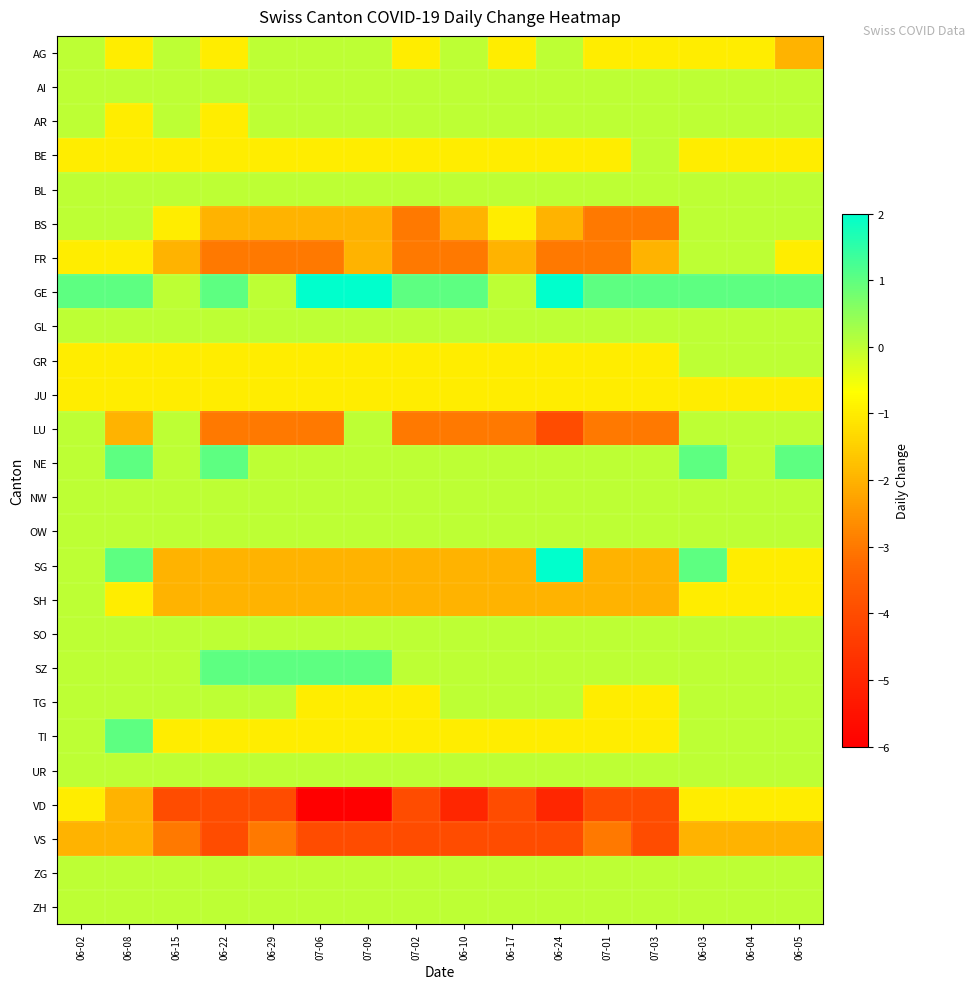

Reading right to left, what are all the values shown in this chart?

AG: 06-05=-2	06-04=-1	06-03=-1	07-03=-1	07-01=-1	06-24=0	06-17=-1	06-10=0	07-02=-1	07-09=0	07-06=0	06-29=0	06-22=-1	06-15=0	06-08=-1	06-02=0
AI: 06-05=0	06-04=0	06-03=0	07-03=0	07-01=0	06-24=0	06-17=0	06-10=0	07-02=0	07-09=0	07-06=0	06-29=0	06-22=0	06-15=0	06-08=0	06-02=0
AR: 06-05=0	06-04=0	06-03=0	07-03=0	07-01=0	06-24=0	06-17=0	06-10=0	07-02=0	07-09=0	07-06=0	06-29=0	06-22=-1	06-15=0	06-08=-1	06-02=0
BE: 06-05=-1	06-04=-1	06-03=-1	07-03=0	07-01=-1	06-24=-1	06-17=-1	06-10=-1	07-02=-1	07-09=-1	07-06=-1	06-29=-1	06-22=-1	06-15=-1	06-08=-1	06-02=-1
BL: 06-05=0	06-04=0	06-03=0	07-03=0	07-01=0	06-24=0	06-17=0	06-10=0	07-02=0	07-09=0	07-06=0	06-29=0	06-22=0	06-15=0	06-08=0	06-02=0
BS: 06-05=0	06-04=0	06-03=0	07-03=-3	07-01=-3	06-24=-2	06-17=-1	06-10=-2	07-02=-3	07-09=-2	07-06=-2	06-29=-2	06-22=-2	06-15=-1	06-08=0	06-02=0
FR: 06-05=-1	06-04=0	06-03=0	07-03=-2	07-01=-3	06-24=-3	06-17=-2	06-10=-3	07-02=-3	07-09=-2	07-06=-3	06-29=-3	06-22=-3	06-15=-2	06-08=-1	06-02=-1
GE: 06-05=1	06-04=1	06-03=1	07-03=1	07-01=1	06-24=2	06-17=0	06-10=1	07-02=1	07-09=2	07-06=2	06-29=0	06-22=1	06-15=0	06-08=1	06-02=1
GL: 06-05=0	06-04=0	06-03=0	07-03=0	07-01=0	06-24=0	06-17=0	06-10=0	07-02=0	07-09=0	07-06=0	06-29=0	06-22=0	06-15=0	06-08=0	06-02=0
GR: 06-05=0	06-04=0	06-03=0	07-03=-1	07-01=-1	06-24=-1	06-17=-1	06-10=-1	07-02=-1	07-09=-1	07-06=-1	06-29=-1	06-22=-1	06-15=-1	06-08=-1	06-02=-1
JU: 06-05=-1	06-04=-1	06-03=-1	07-03=-1	07-01=-1	06-24=-1	06-17=-1	06-10=-1	07-02=-1	07-09=-1	07-06=-1	06-29=-1	06-22=-1	06-15=-1	06-08=-1	06-02=-1
LU: 06-05=0	06-04=0	06-03=0	07-03=-3	07-01=-3	06-24=-4	06-17=-3	06-10=-3	07-02=-3	07-09=0	07-06=-3	06-29=-3	06-22=-3	06-15=0	06-08=-2	06-02=0
NE: 06-05=1	06-04=0	06-03=1	07-03=0	07-01=0	06-24=0	06-17=0	06-10=0	07-02=0	07-09=0	07-06=0	06-29=0	06-22=1	06-15=0	06-08=1	06-02=0
NW: 06-05=0	06-04=0	06-03=0	07-03=0	07-01=0	06-24=0	06-17=0	06-10=0	07-02=0	07-09=0	07-06=0	06-29=0	06-22=0	06-15=0	06-08=0	06-02=0
OW: 06-05=0	06-04=0	06-03=0	07-03=0	07-01=0	06-24=0	06-17=0	06-10=0	07-02=0	07-09=0	07-06=0	06-29=0	06-22=0	06-15=0	06-08=0	06-02=0
SG: 06-05=-1	06-04=-1	06-03=1	07-03=-2	07-01=-2	06-24=2	06-17=-2	06-10=-2	07-02=-2	07-09=-2	07-06=-2	06-29=-2	06-22=-2	06-15=-2	06-08=1	06-02=0
SH: 06-05=-1	06-04=-1	06-03=-1	07-03=-2	07-01=-2	06-24=-2	06-17=-2	06-10=-2	07-02=-2	07-09=-2	07-06=-2	06-29=-2	06-22=-2	06-15=-2	06-08=-1	06-02=0
SO: 06-05=0	06-04=0	06-03=0	07-03=0	07-01=0	06-24=0	06-17=0	06-10=0	07-02=0	07-09=0	07-06=0	06-29=0	06-22=0	06-15=0	06-08=0	06-02=0
SZ: 06-05=0	06-04=0	06-03=0	07-03=0	07-01=0	06-24=0	06-17=0	06-10=0	07-02=0	07-09=1	07-06=1	06-29=1	06-22=1	06-15=0	06-08=0	06-02=0
TG: 06-05=0	06-04=0	06-03=0	07-03=-1	07-01=-1	06-24=0	06-17=0	06-10=0	07-02=-1	07-09=-1	07-06=-1	06-29=0	06-22=0	06-15=0	06-08=0	06-02=0
TI: 06-05=0	06-04=0	06-03=0	07-03=-1	07-01=-1	06-24=-1	06-17=-1	06-10=-1	07-02=-1	07-09=-1	07-06=-1	06-29=-1	06-22=-1	06-15=-1	06-08=1	06-02=0
UR: 06-05=0	06-04=0	06-03=0	07-03=0	07-01=0	06-24=0	06-17=0	06-10=0	07-02=0	07-09=0	07-06=0	06-29=0	06-22=0	06-15=0	06-08=0	06-02=0
VD: 06-05=-1	06-04=-1	06-03=-1	07-03=-4	07-01=-4	06-24=-5	06-17=-4	06-10=-5	07-02=-4	07-09=-6	07-06=-6	06-29=-4	06-22=-4	06-15=-4	06-08=-2	06-02=-1
VS: 06-05=-2	06-04=-2	06-03=-2	07-03=-4	07-01=-3	06-24=-4	06-17=-4	06-10=-4	07-02=-4	07-09=-4	07-06=-4	06-29=-3	06-22=-4	06-15=-3	06-08=-2	06-02=-2
ZG: 06-05=0	06-04=0	06-03=0	07-03=0	07-01=0	06-24=0	06-17=0	06-10=0	07-02=0	07-09=0	07-06=0	06-29=0	06-22=0	06-15=0	06-08=0	06-02=0
ZH: 06-05=0	06-04=0	06-03=0	07-03=0	07-01=0	06-24=0	06-17=0	06-10=0	07-02=0	07-09=0	07-06=0	06-29=0	06-22=0	06-15=0	06-08=0	06-02=0